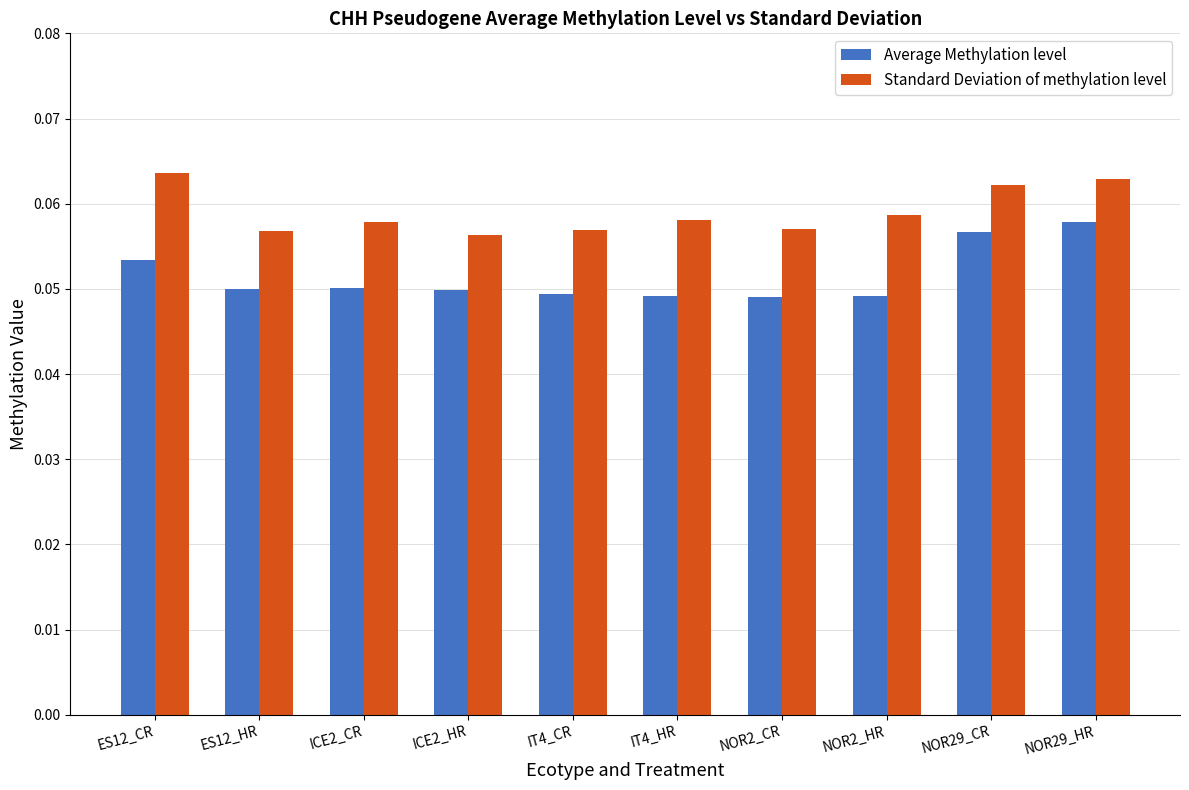

At NOR2_CR, list the series in order from smallest to largest.

Average Methylation level, Standard Deviation of methylation level